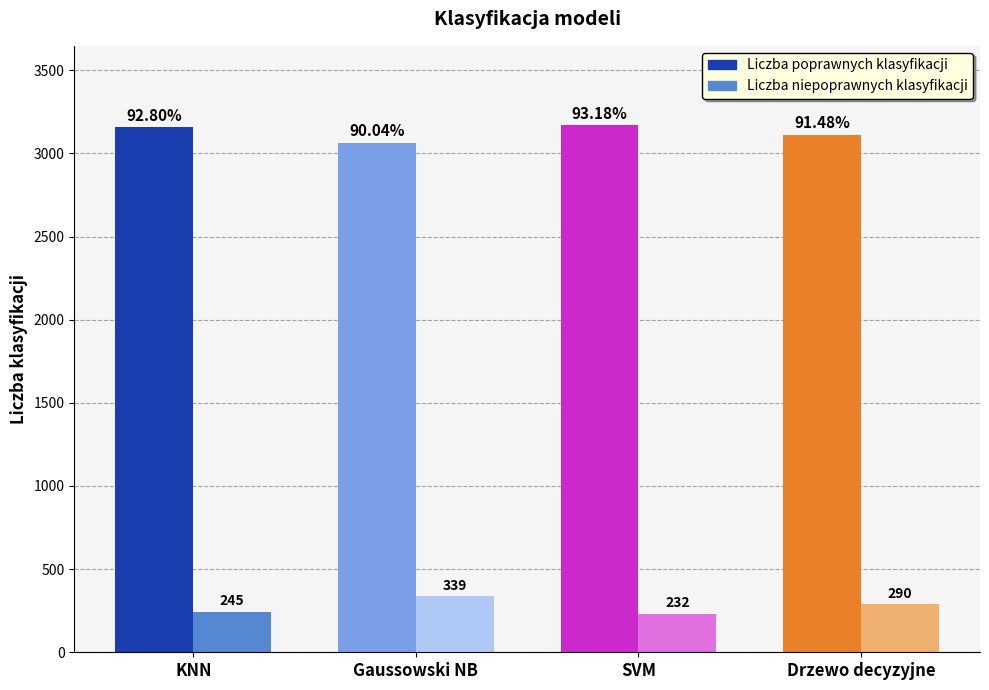

What is the difference between the highest and lowest values at Gaussowski NB?

2725